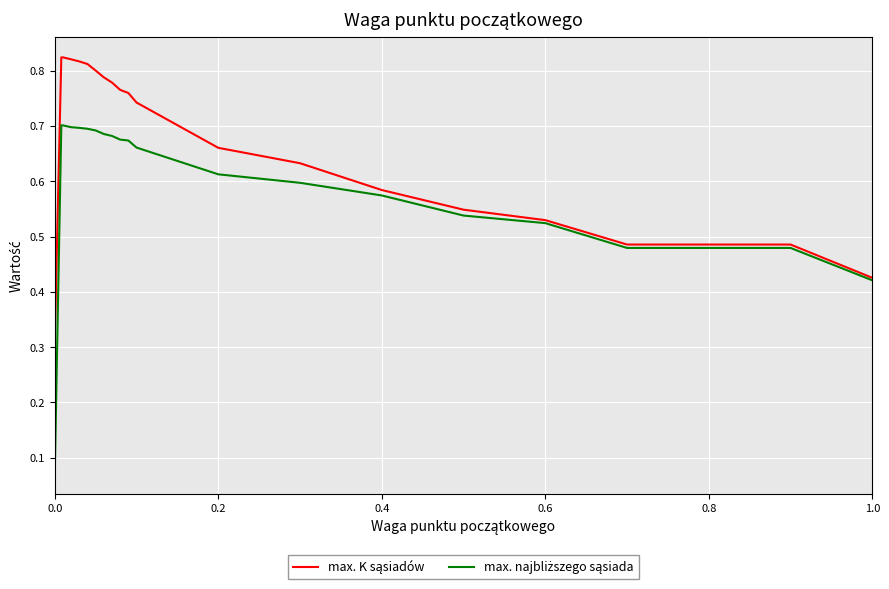

What is the difference between the maximum and minimum values in the max. najbliższego sąsiada series?

0.6